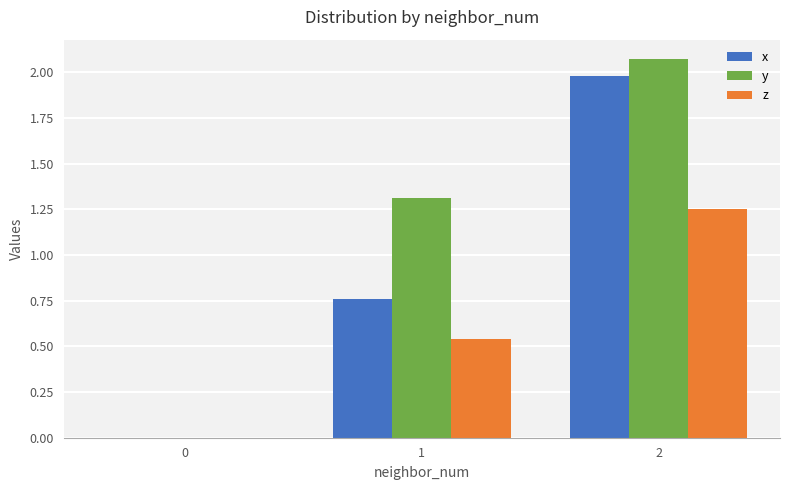

What is the sum of all y values?

3.4